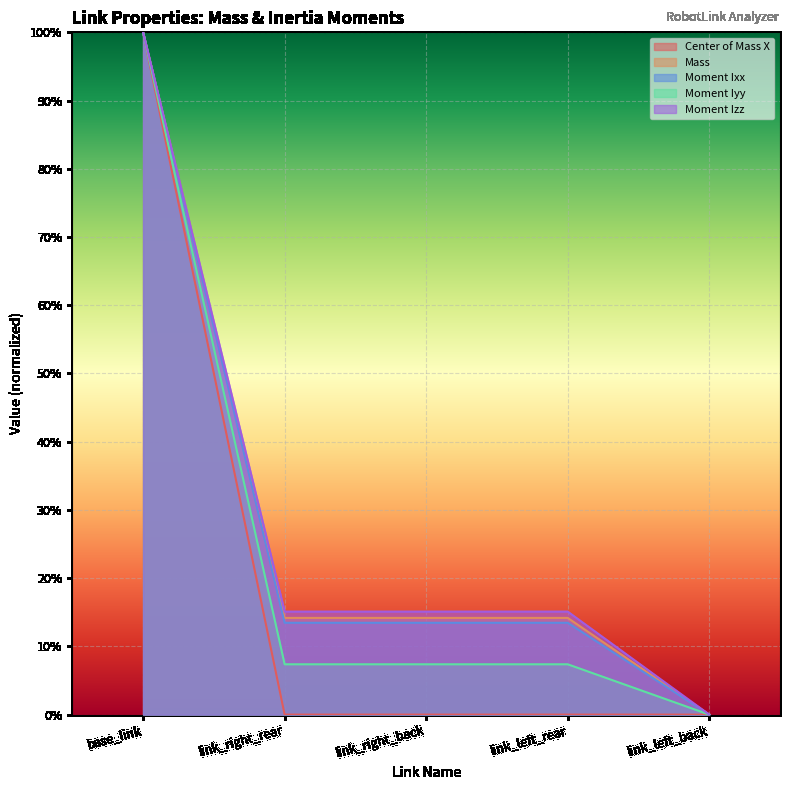

How many distinct data groups are displayed?

5